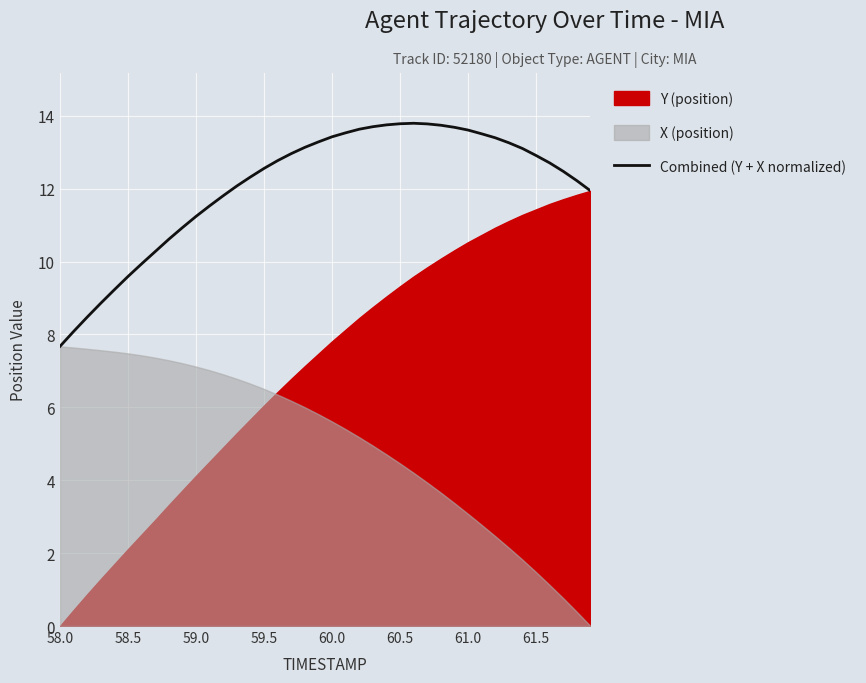

What is the highest value of the Combined (Y + X normalized) series?

13.8